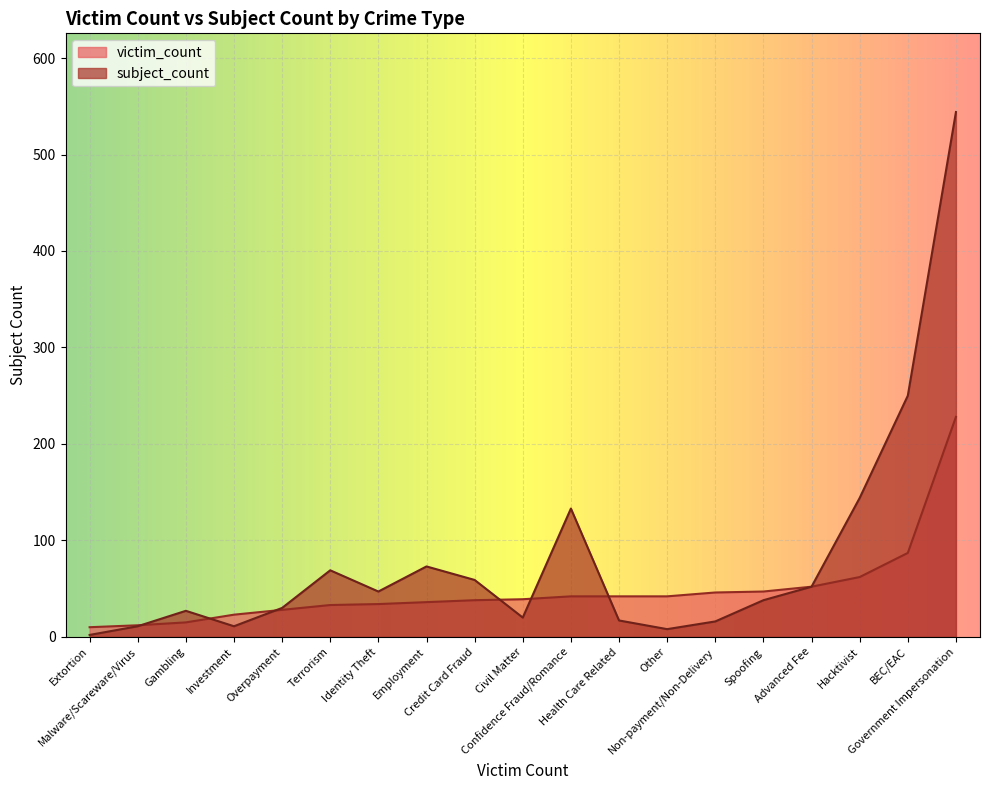

Which category has the highest value across all series?

Government Impersonation